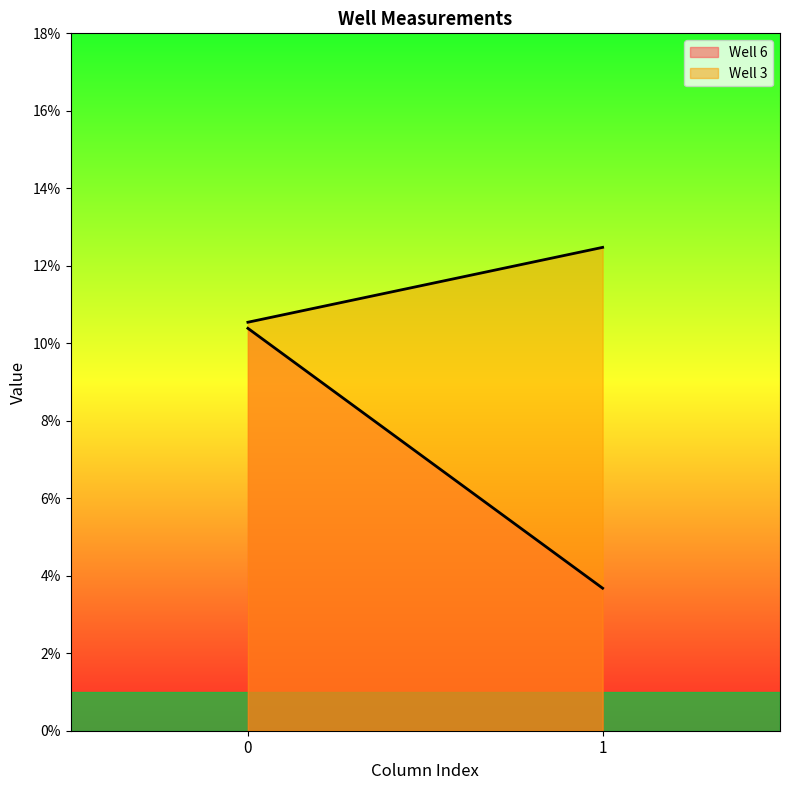

Is it true that Well 6 equals 0.0 at 0?

False